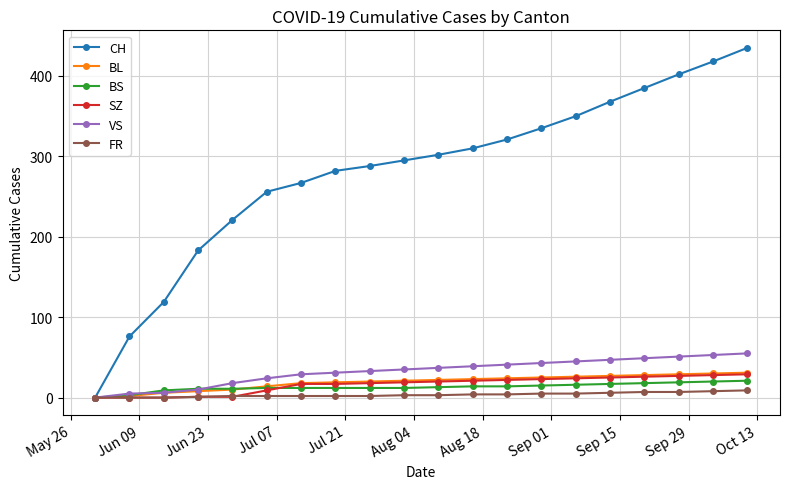

How many lines are shown in the chart?

6